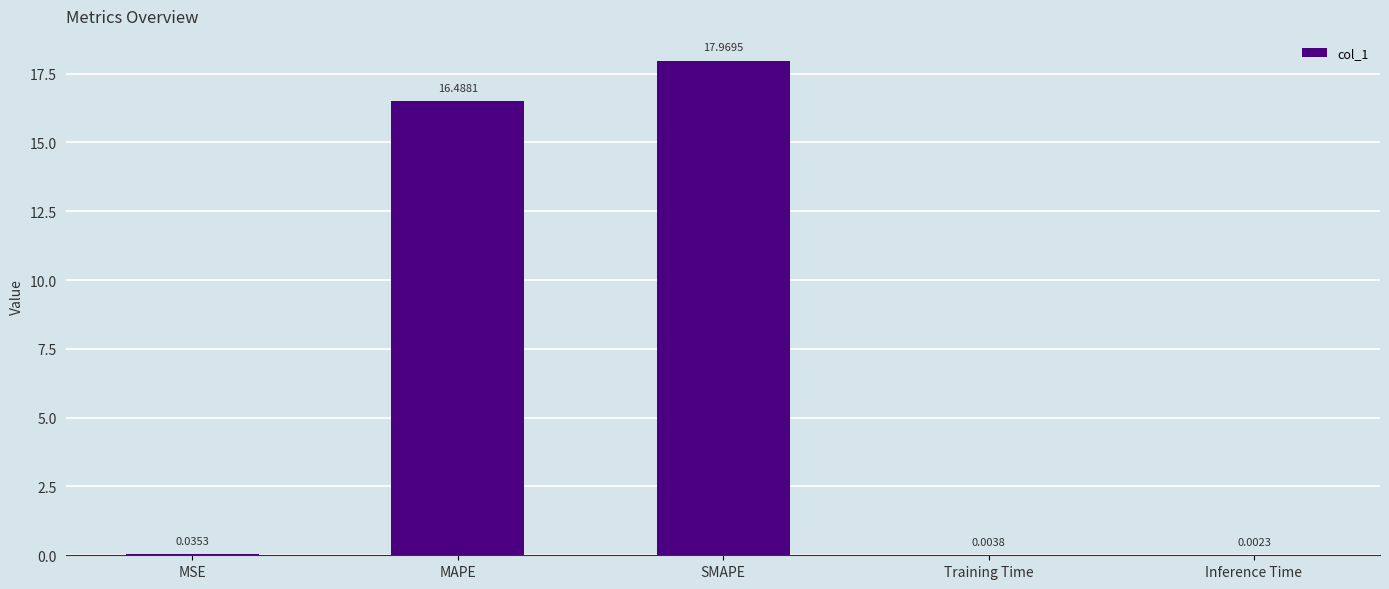

What is the sum of all values?

34.5